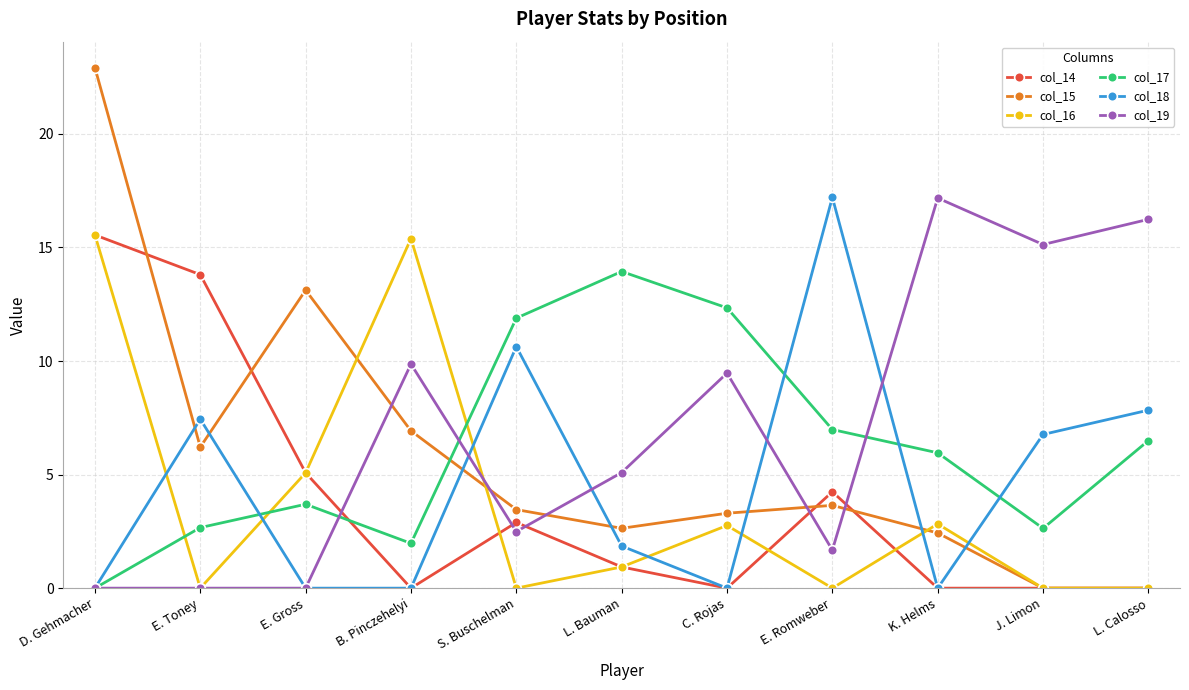

True or false: col_18 has more than 0 points higher than both neighbors.

True